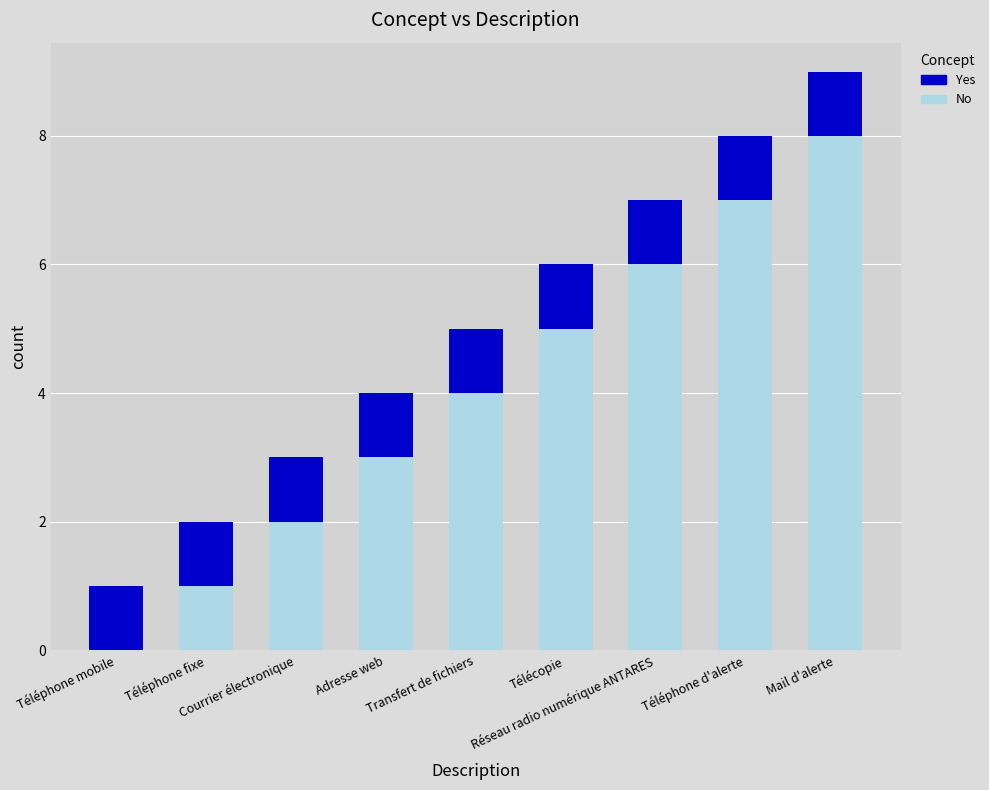

True or false: No has a value of 12 at Mail d'alerte.

False